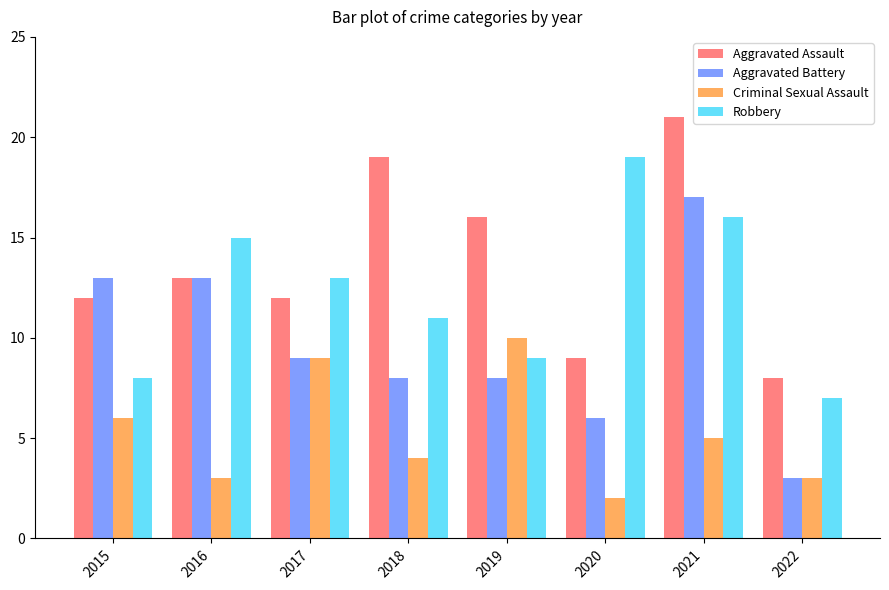

The value of Criminal Sexual Assault at 2015 is 10. True or false?

False